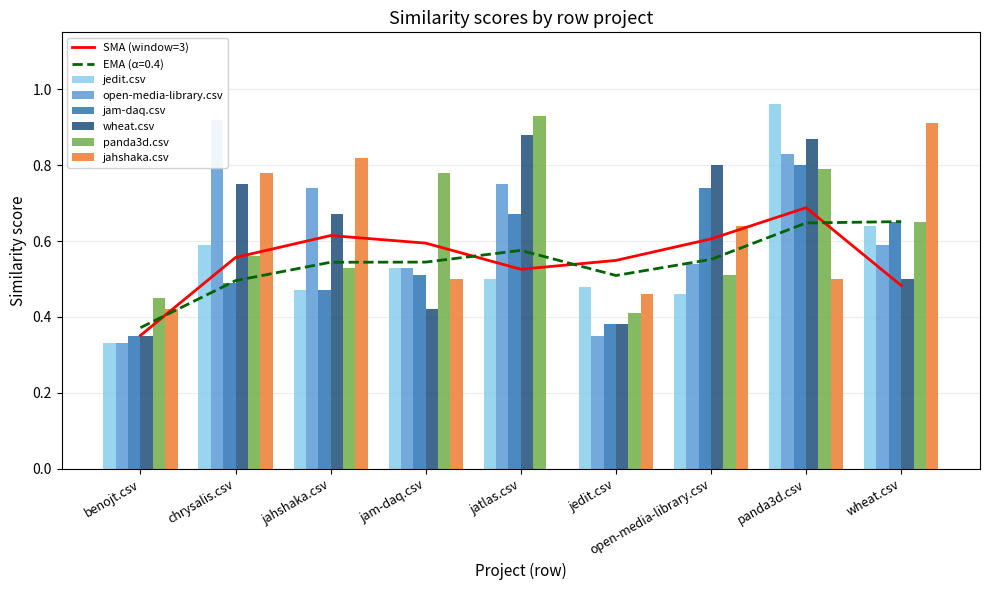

Rank the series at jatlas.csv from lowest to highest value.

jahshaka.csv, jedit.csv, jam-daq.csv, open-media-library.csv, wheat.csv, panda3d.csv